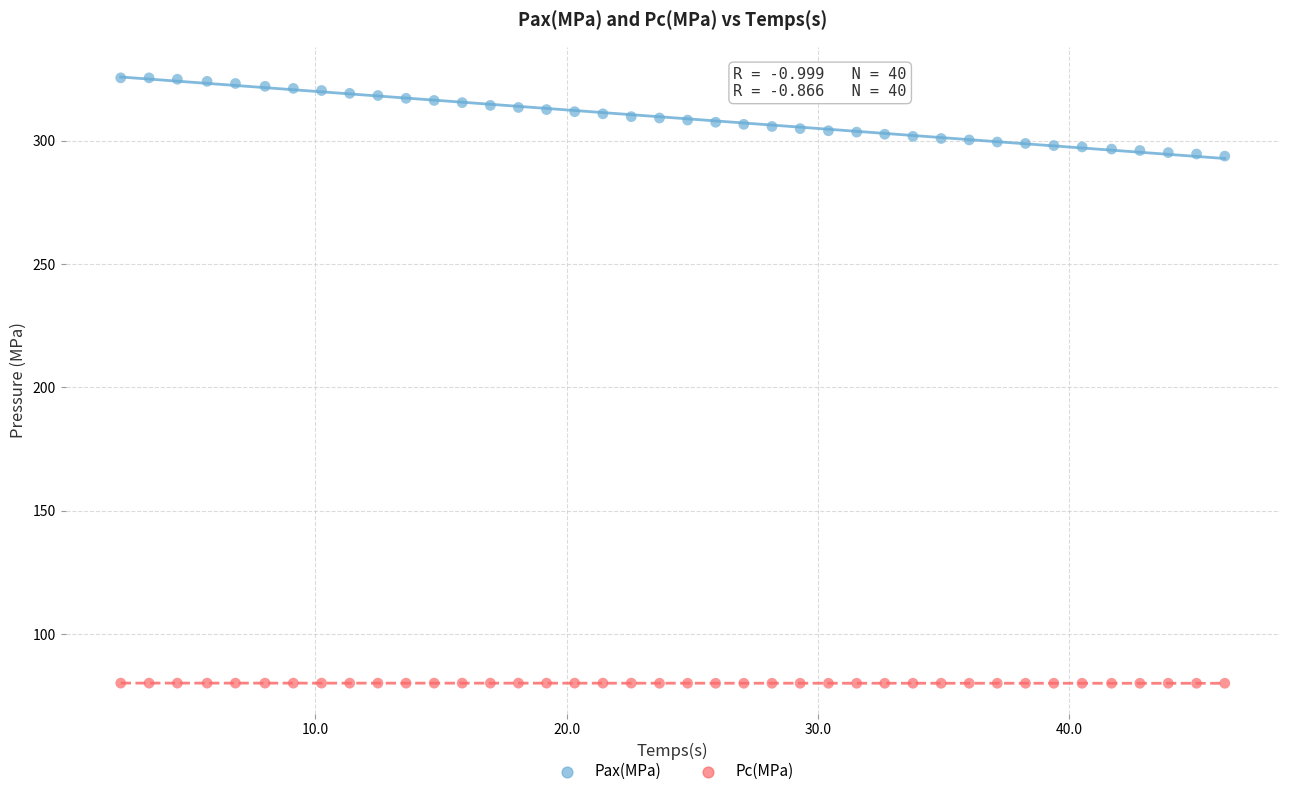

Across all data points, what is the range of X values (max minus min)?

44.0